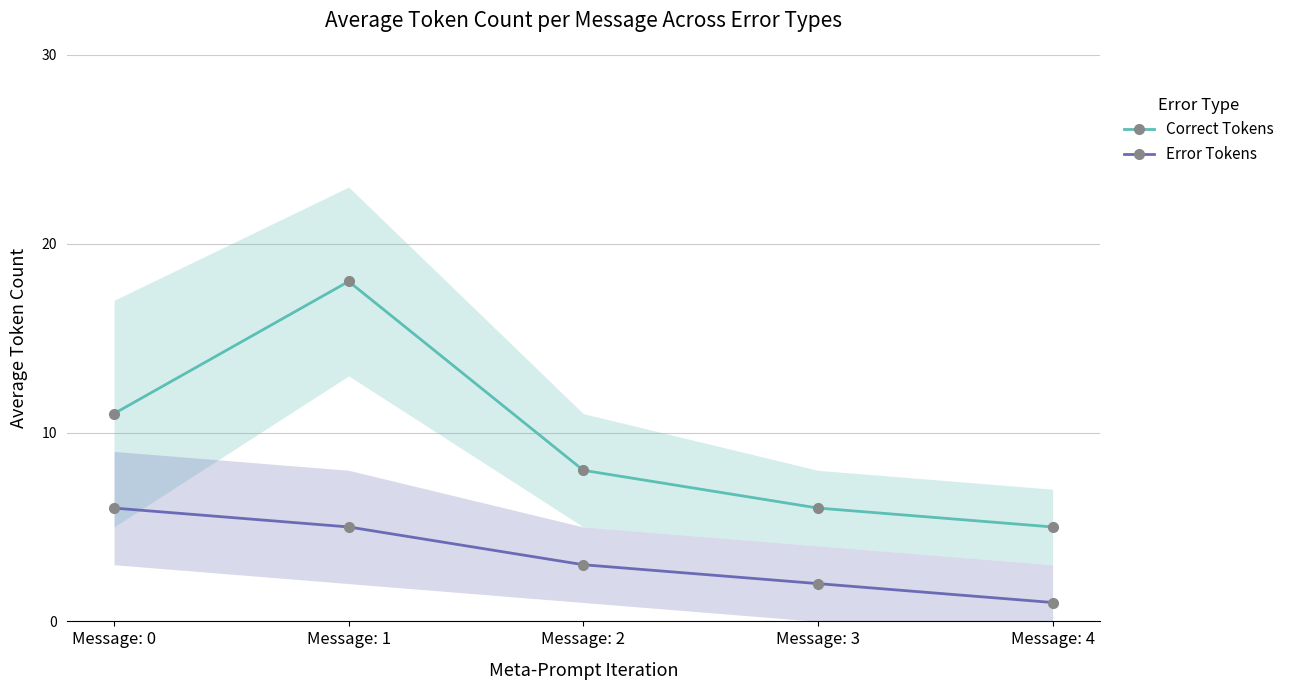

At which label does Error Tokens first exceed 3?

Message: 0